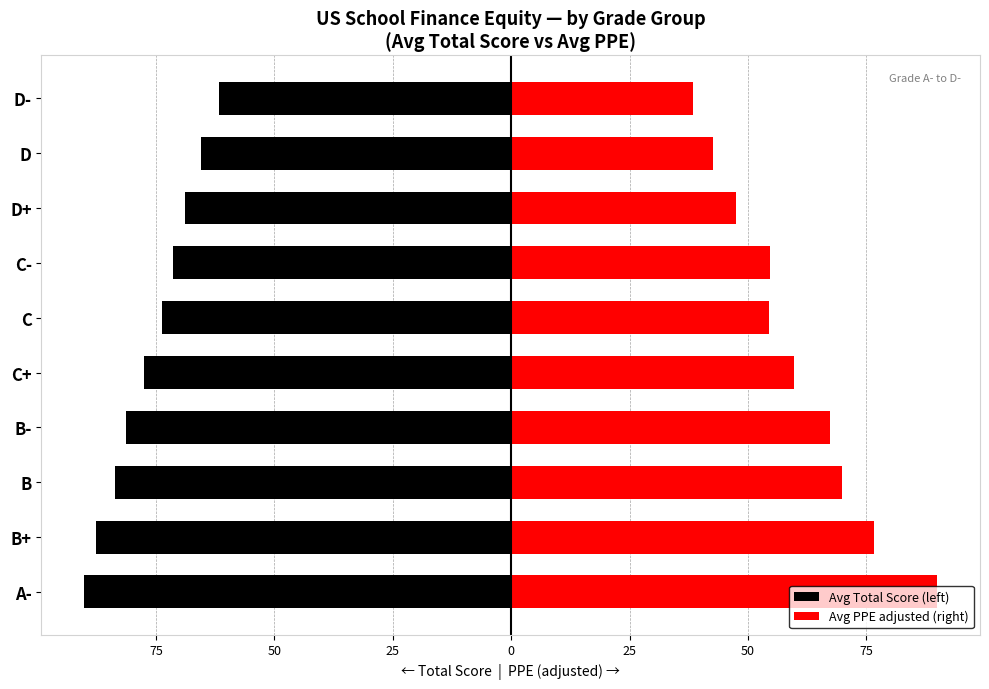

Is it true that Avg Total Score (left) equals -68.8 at D+?

True